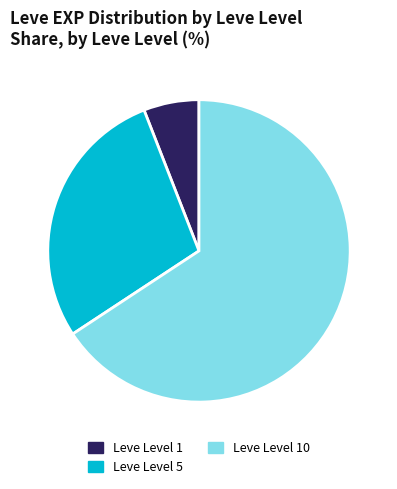

Does any single category account for the majority?

Yes